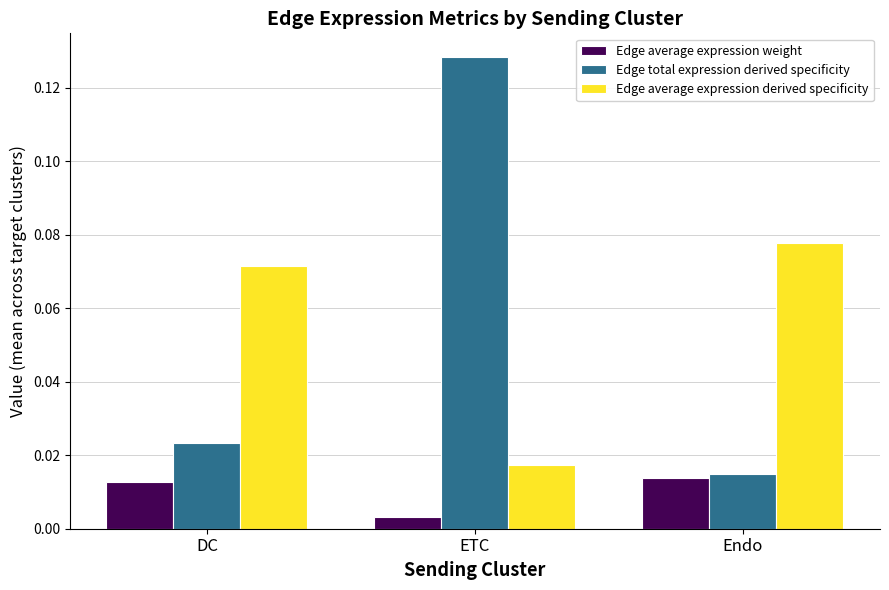

Does the chart contain any negative values?

No